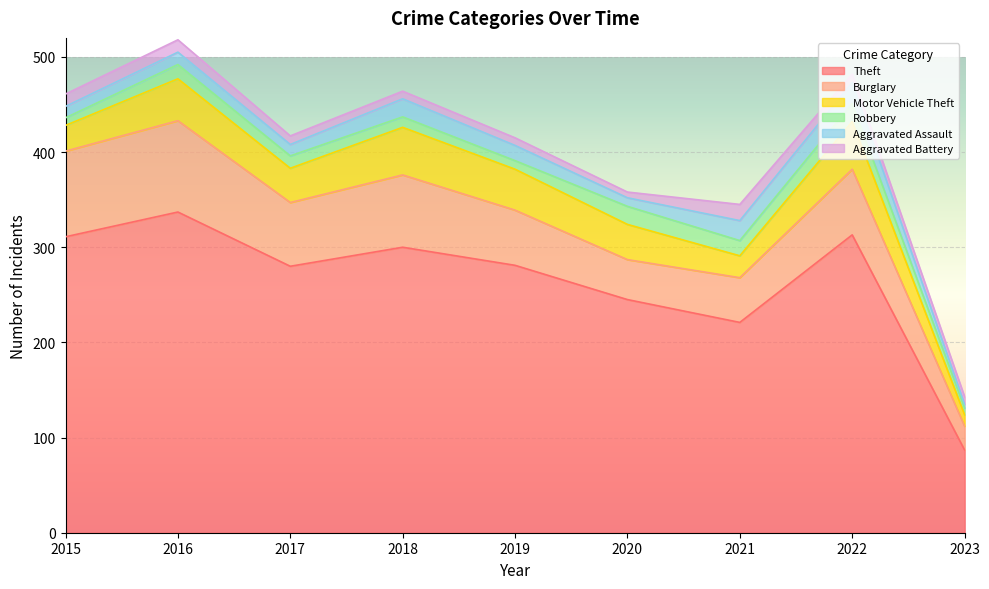

What are all the series names shown in the legend?

Theft, Burglary, Motor Vehicle Theft, Robbery, Aggravated Assault, Aggravated Battery